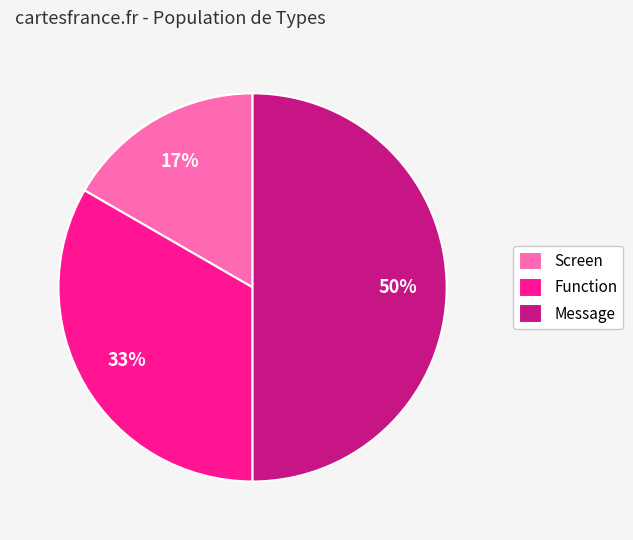

Which slice is the largest?

Message